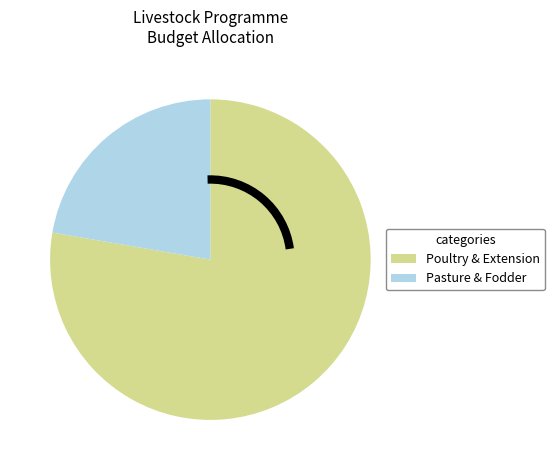

Does any single category account for the majority?

Yes